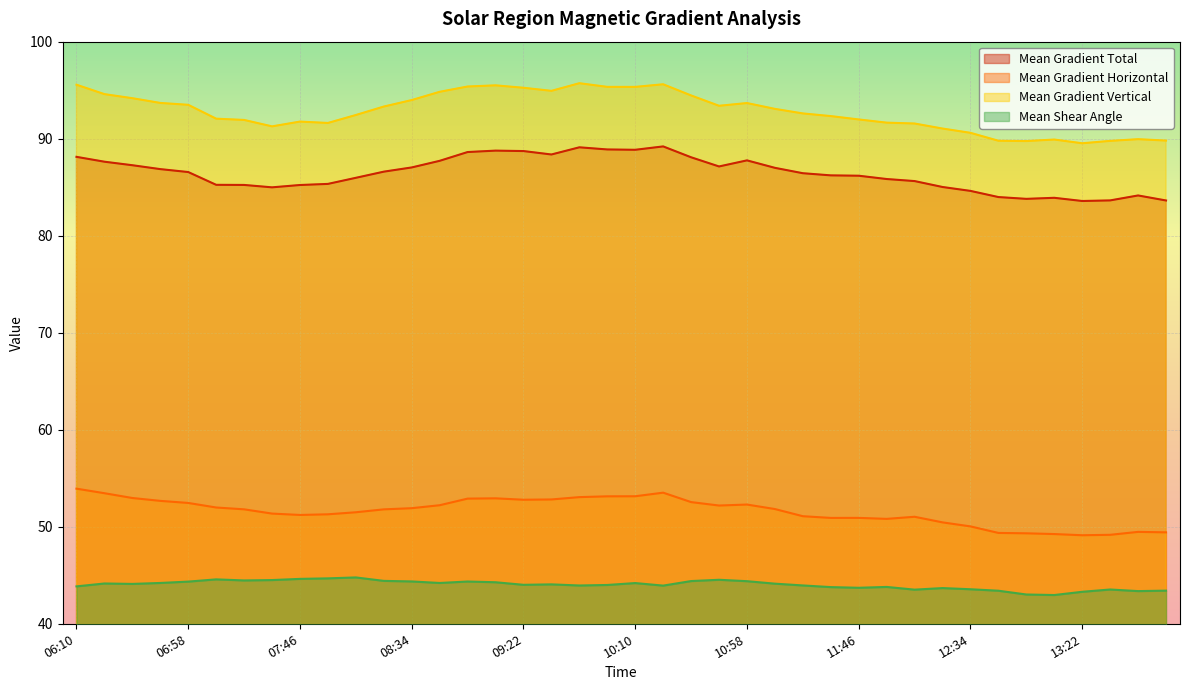

Reading right to left, what are all the values shown in this chart?

Mean Gradient Total: 83.6	84.1	83.6	83.6	83.9	83.8	84.0	84.6	85.0	85.6	85.8	86.2	86.2	86.4	87.0	87.8	87.1	88.1	89.2	88.9	88.9	89.1	88.4	88.7	88.8	88.6	87.7	87.0	86.6	86.0	85.3	85.2	85.0	85.2	85.2	86.6	86.9	87.3	87.6	88.1
Mean Gradient Horizontal: 49.4	49.5	49.2	49.1	49.2	49.3	49.4	50.0	50.5	51.0	50.8	50.9	50.9	51.1	51.8	52.3	52.2	52.5	53.5	53.1	53.1	53.1	52.8	52.8	52.9	52.9	52.2	51.9	51.8	51.5	51.3	51.2	51.4	51.8	52.0	52.5	52.7	53.0	53.5	53.9
Mean Gradient Vertical: 89.8	89.9	89.8	89.5	89.9	89.8	89.8	90.6	91.0	91.6	91.7	92.0	92.3	92.6	93.1	93.7	93.4	94.5	95.6	95.3	95.3	95.7	94.9	95.2	95.5	95.4	94.8	94.0	93.3	92.4	91.6	91.8	91.3	91.9	92.1	93.5	93.7	94.2	94.6	95.6
Mean Shear Angle: 43.4	43.4	43.5	43.3	43.0	43.0	43.4	43.6	43.7	43.5	43.8	43.7	43.8	44.0	44.1	44.4	44.5	44.4	43.9	44.2	44.0	43.9	44.1	44.0	44.3	44.4	44.2	44.4	44.4	44.8	44.7	44.6	44.5	44.5	44.6	44.3	44.2	44.1	44.2	43.9